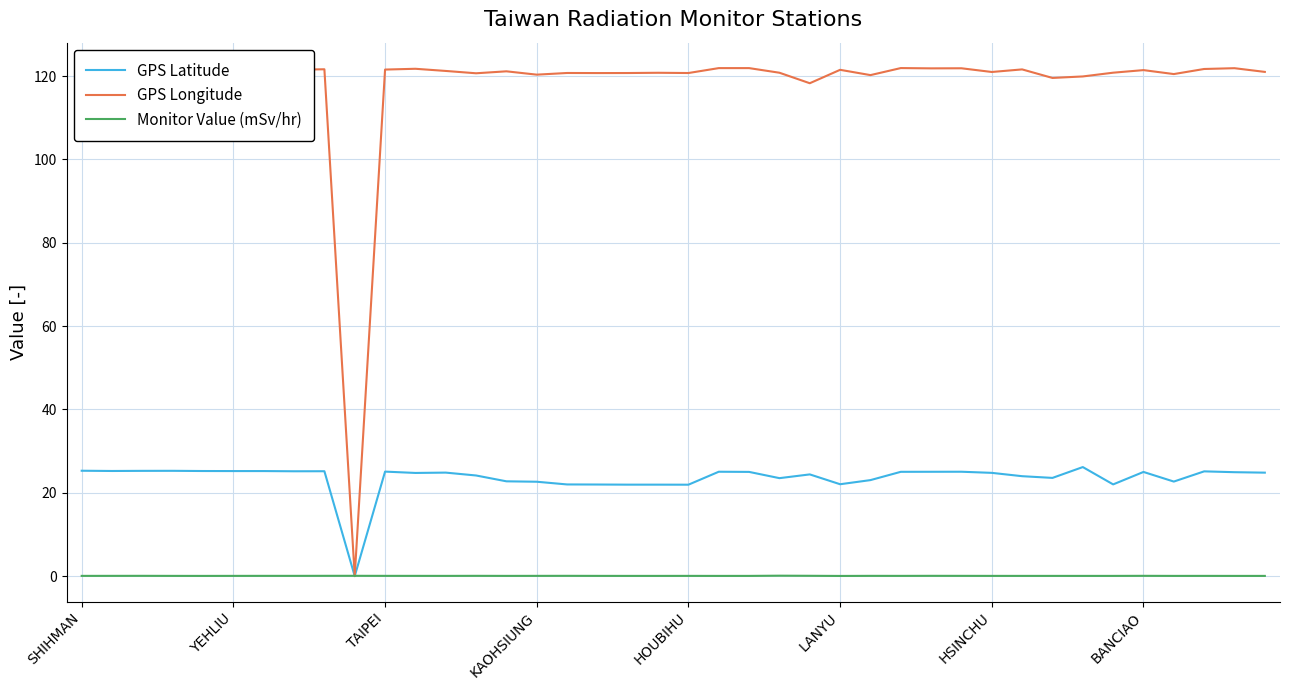

Which series has the largest total across all categories?

GPS Longitude